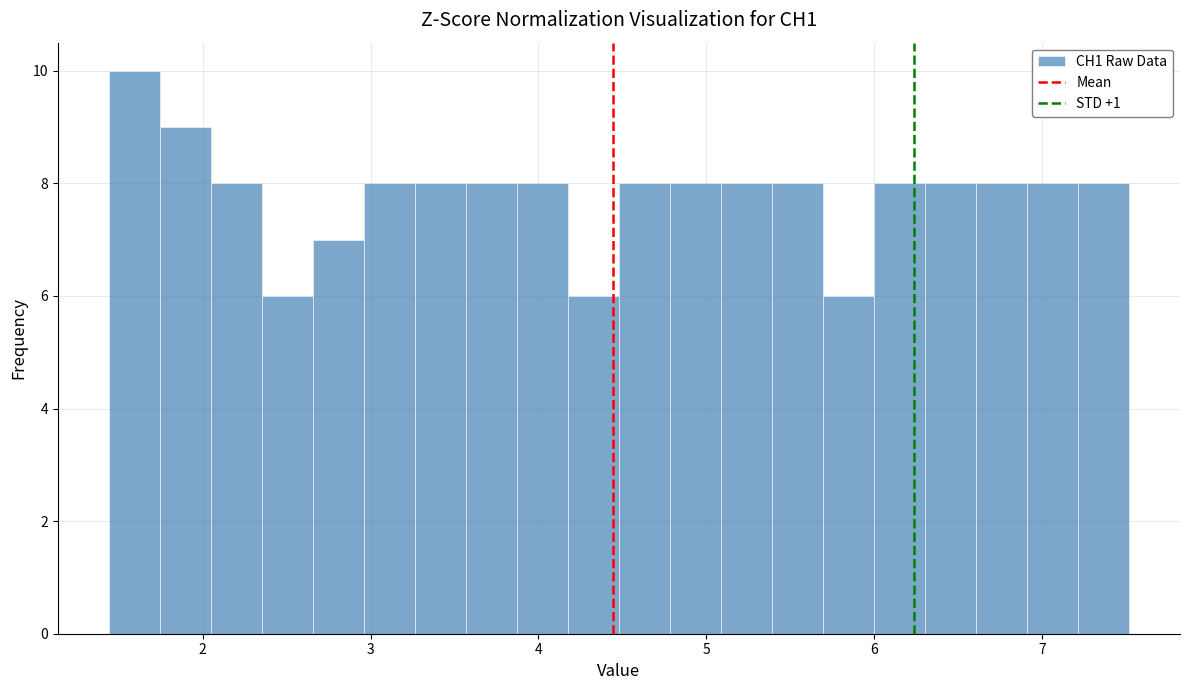

Around what value on the x-axis is the tallest bar? Give the approximate position of its centre, as read against the axis.

1.6